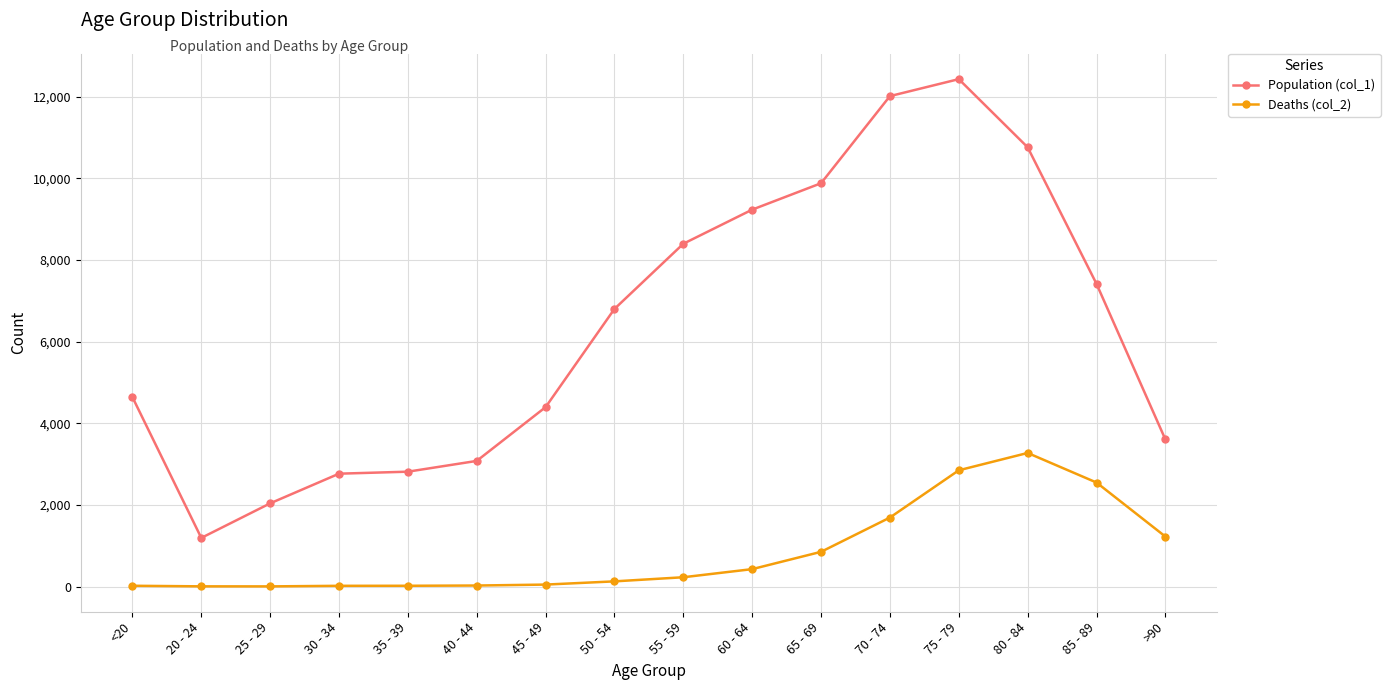

Which category has the highest value in the Population (col_1) series?

75 - 79